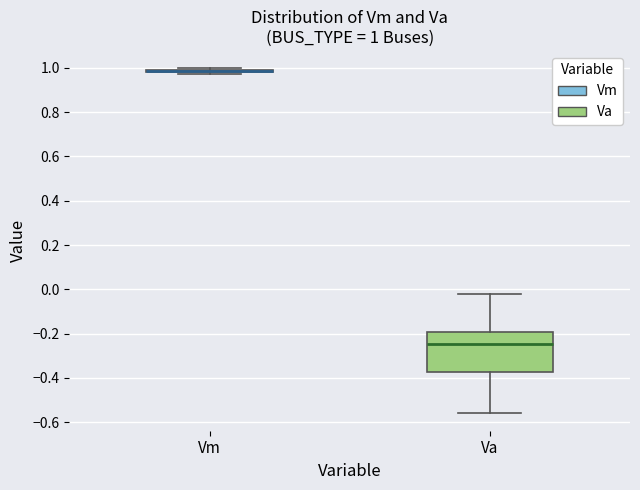

Comparing the boxes themselves (not the whiskers), which one is the tallest?

Va